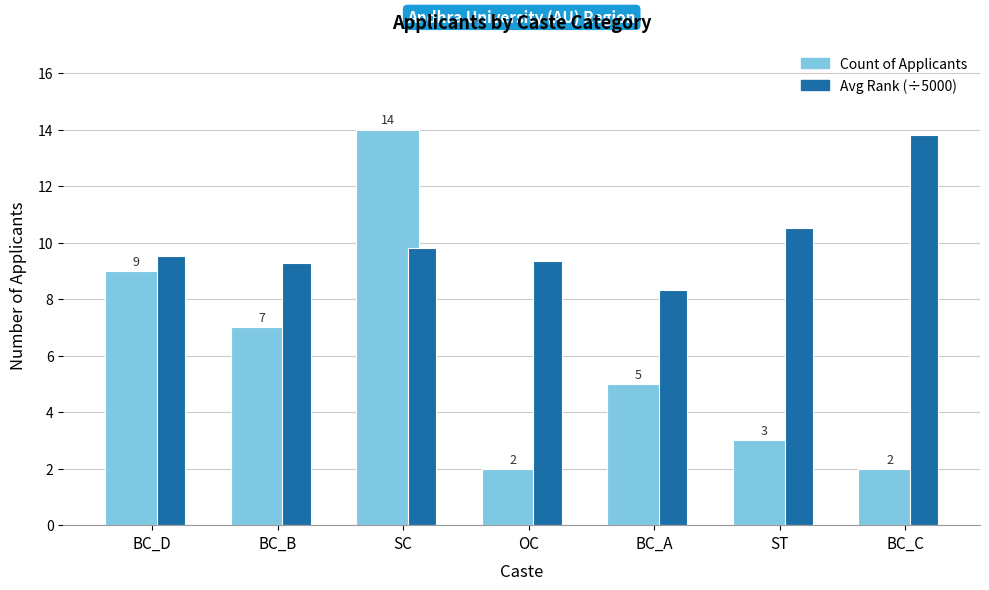

At which label does Avg Rank (÷5000) reach its minimum?

BC_A